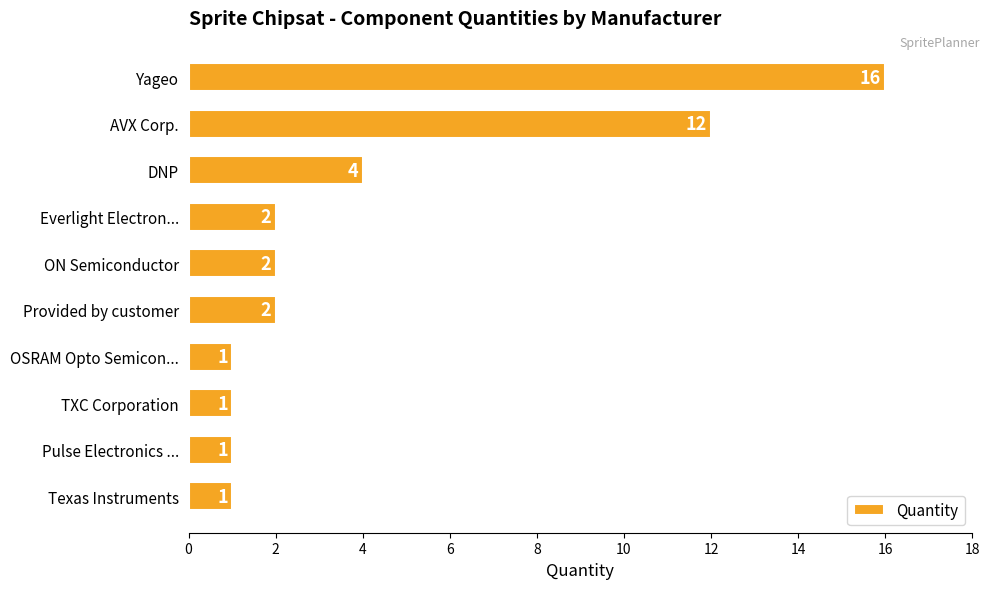

Reading top to bottom, what are all the values shown in this chart?

16	12	4	2	2	2	1	1	1	1